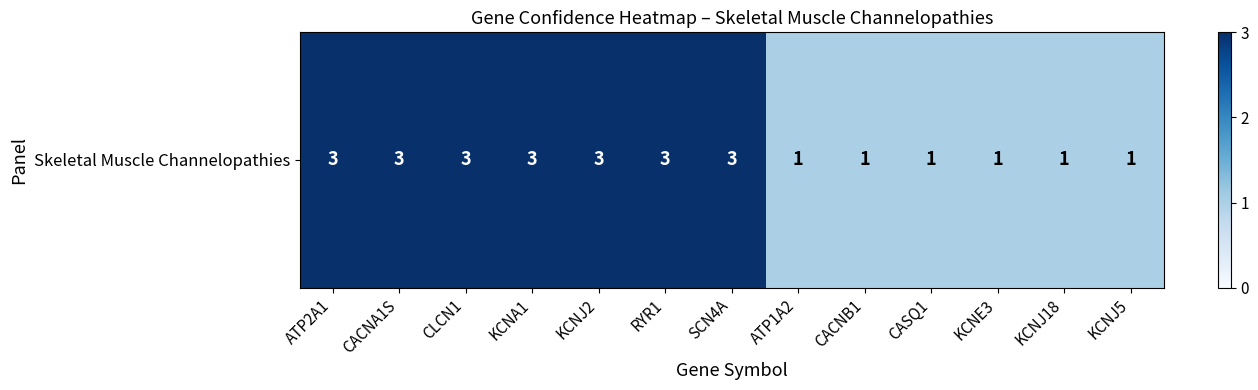

What is the minimum value shown in the chart?

1